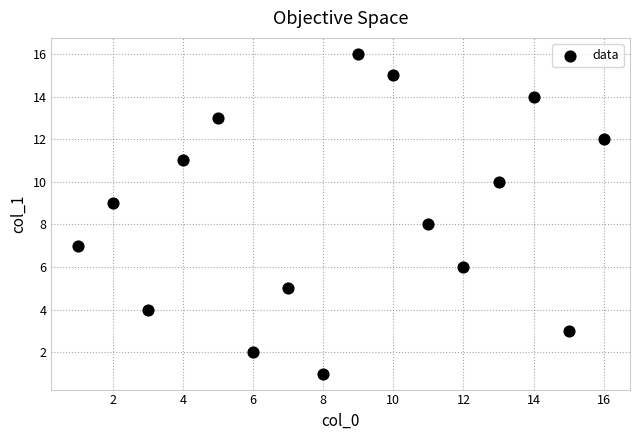

What is the range of Y values (max minus min)?

15